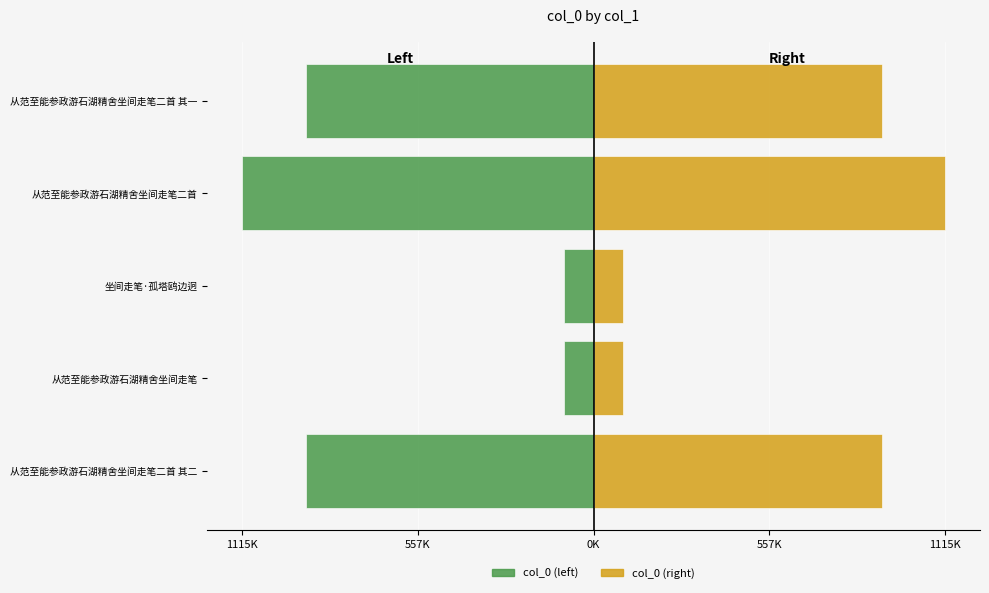

At how many categories does at least one series exceed 31119?

5